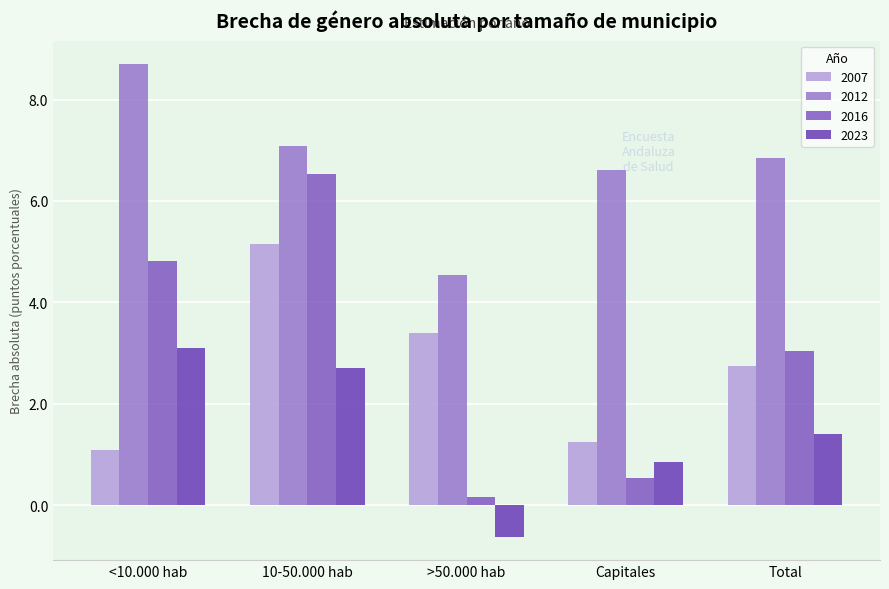

Reading left to right, extract all data points from this chart.

2007: 1.1	5.2	3.4	1.3	2.7
2012: 8.7	7.1	4.5	6.6	6.9
2016: 4.8	6.5	0.2	0.5	3.0
2023: 3.1	2.7	-0.6	0.9	1.4